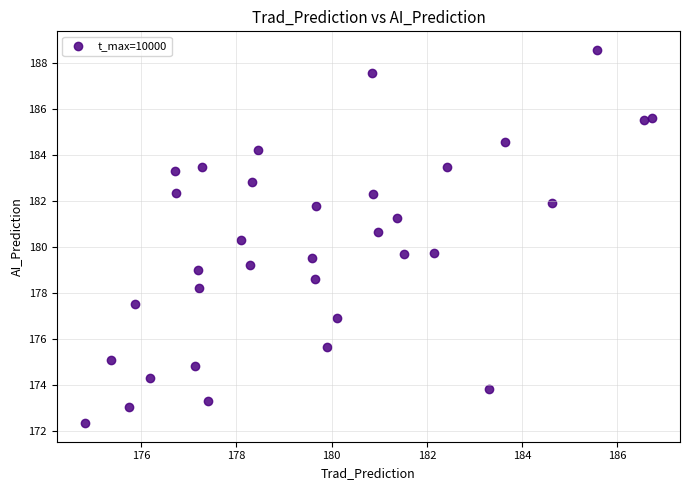

What is the range of Y values (max minus min)?

16.2